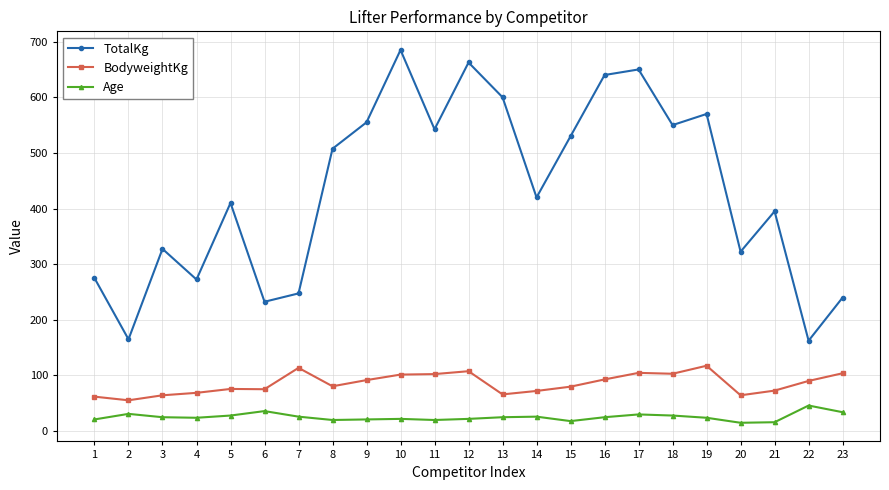

The value of BodyweightKg at 23 is 104.0. True or false?

True